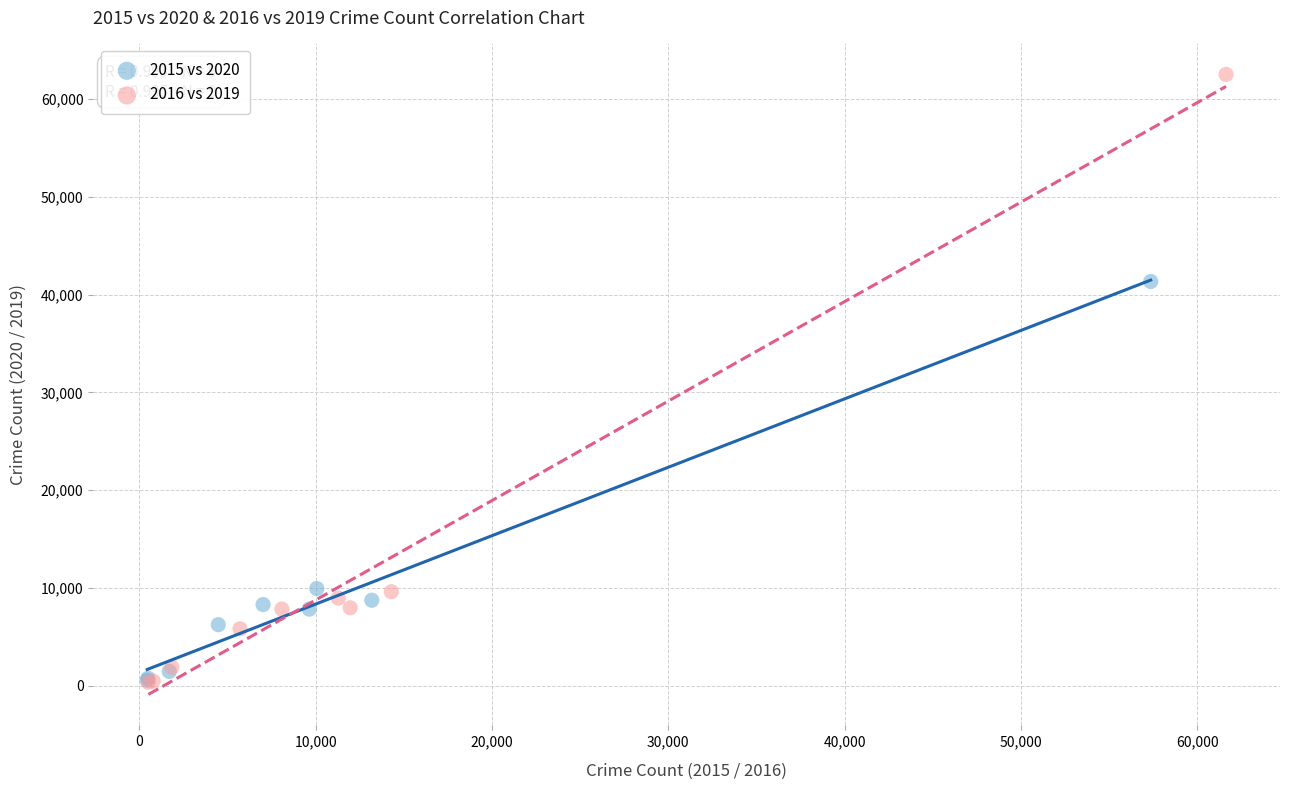

Which series reaches the maximum Y coordinate?

2016 vs 2019